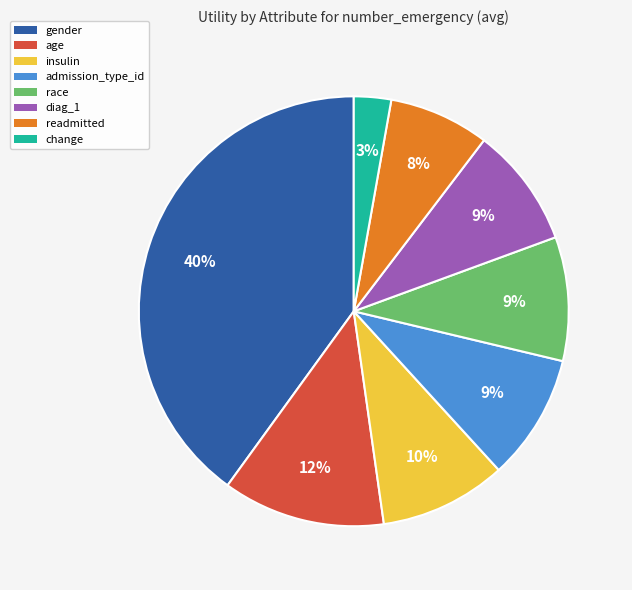

Is gender the majority of the pie?

No